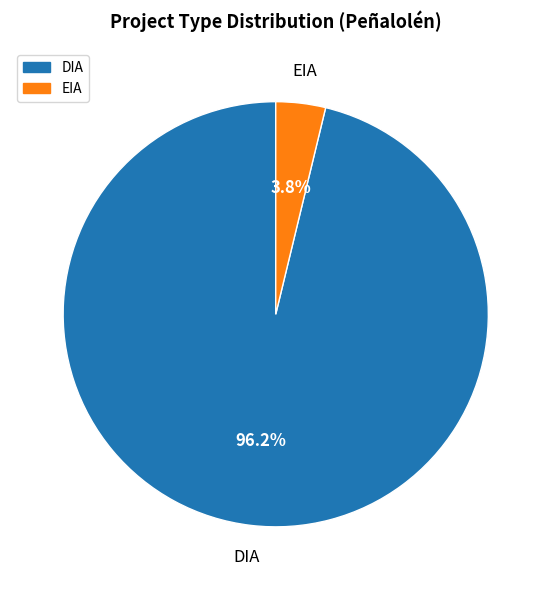

Which has a higher value, DIA or EIA?

DIA